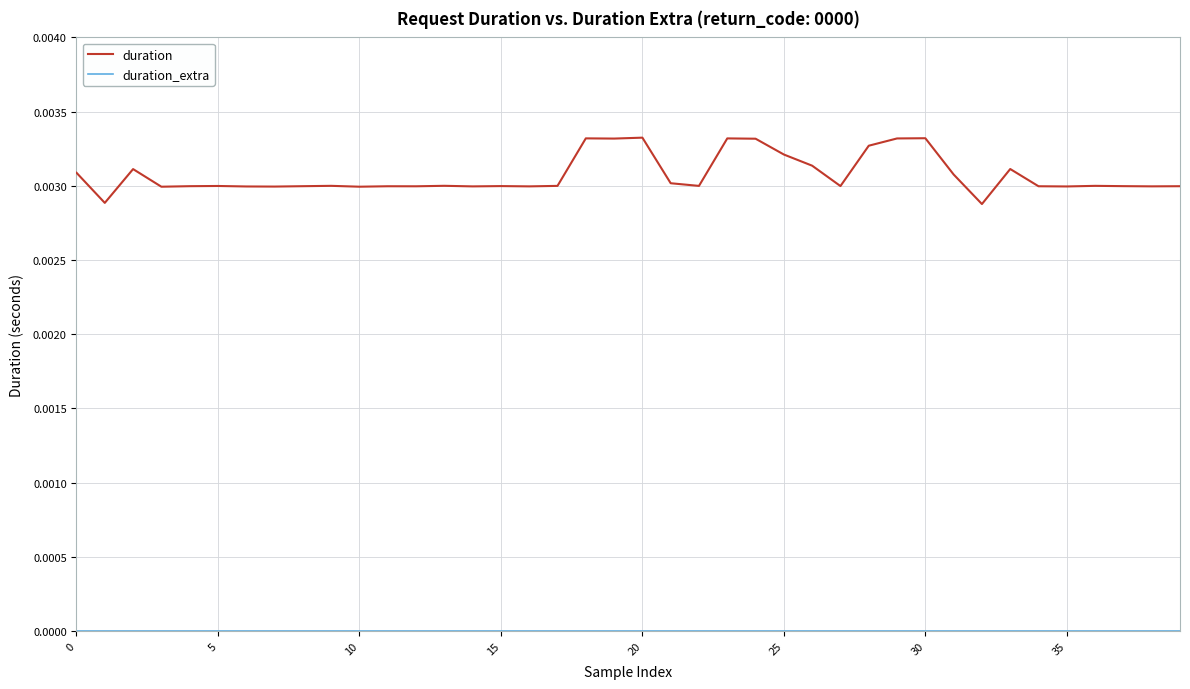

Which series has the widest spread of values?

duration